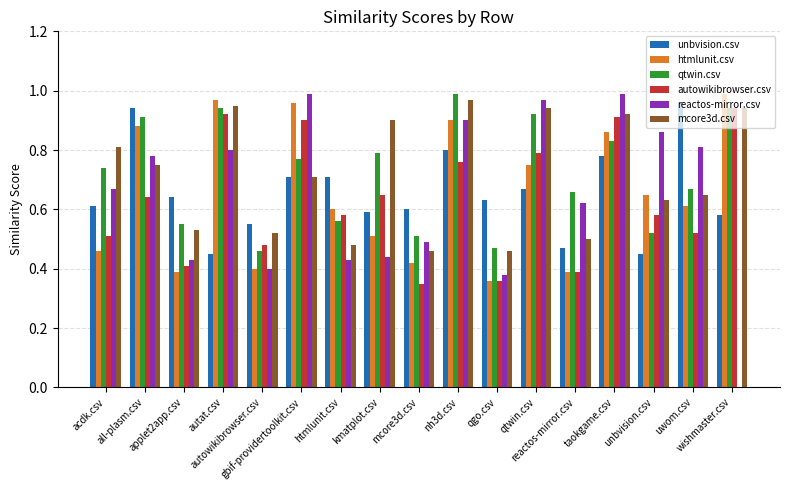

Where is htmlunit.csv nearest to the value 0?

qgo.csv